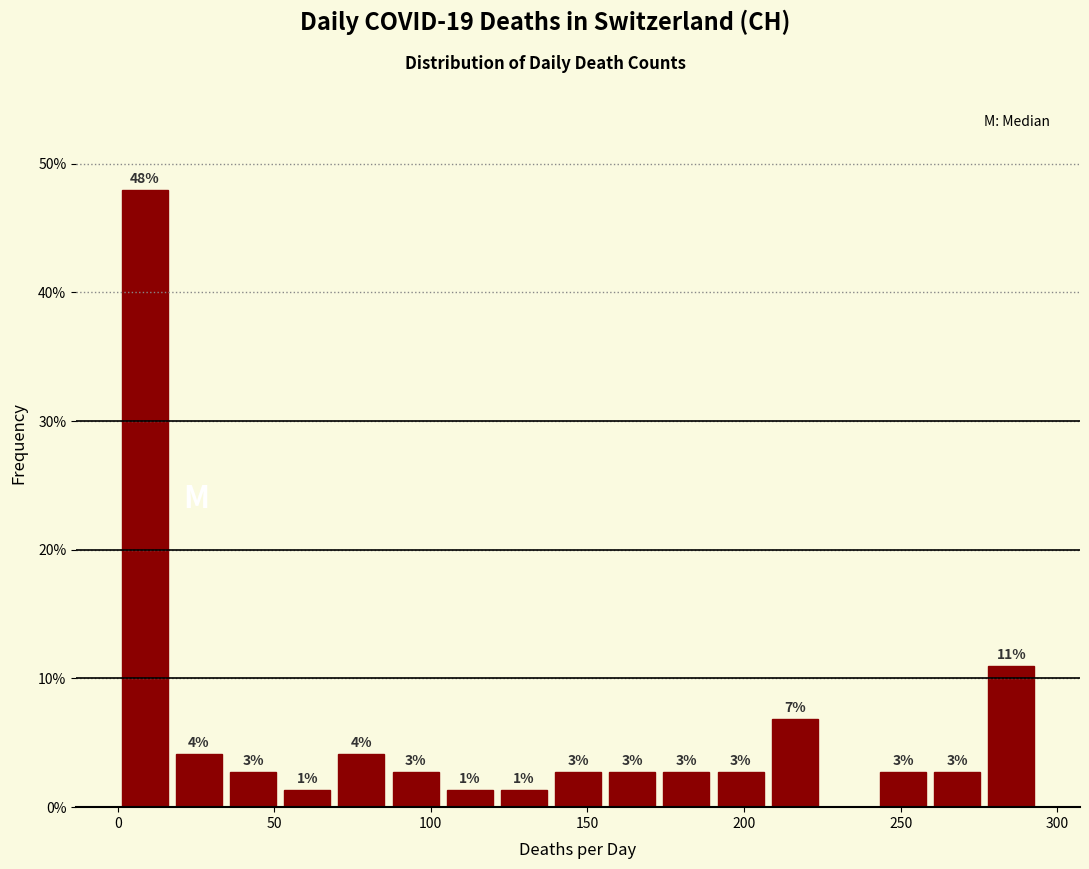

Around what value on the x-axis is the tallest bar? Give the approximate position of its centre, as read against the axis.

10